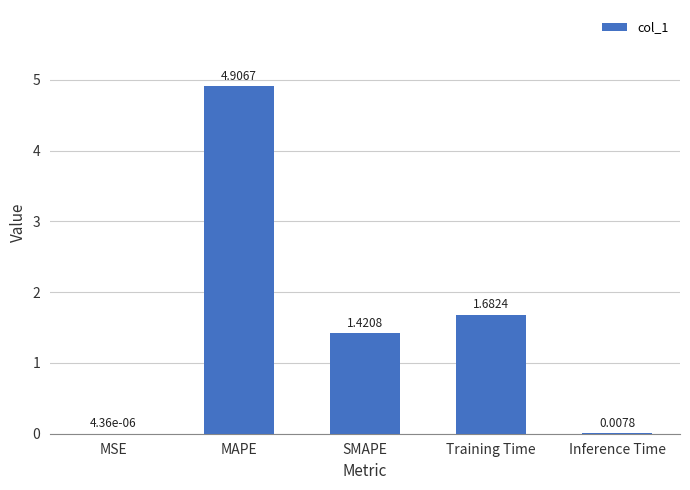

What is the sum of all values?

8.0